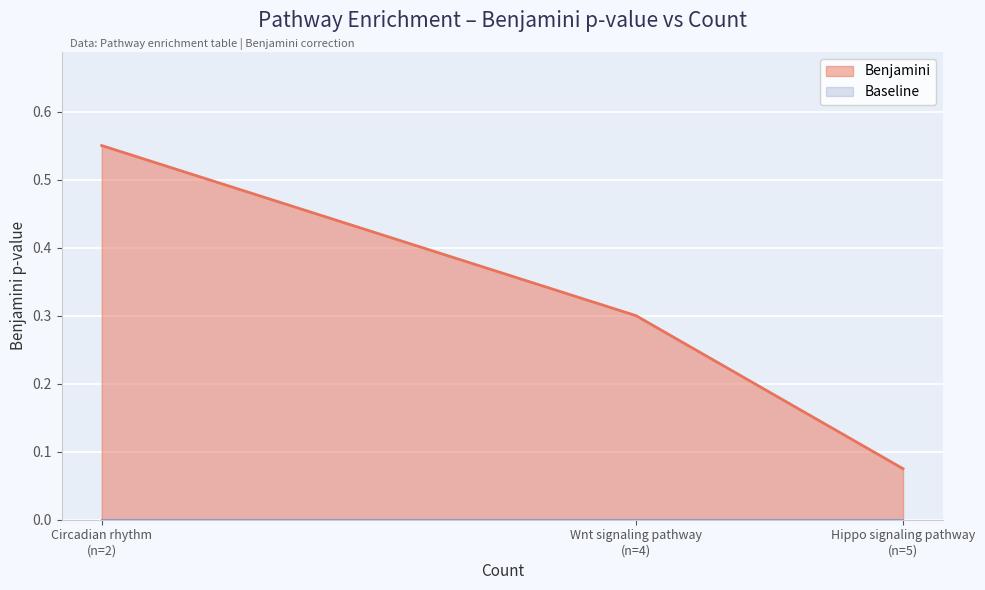

Between Hippo signaling pathway (n=5) and Circadian rhythm (n=2), which is larger?

Circadian rhythm (n=2)